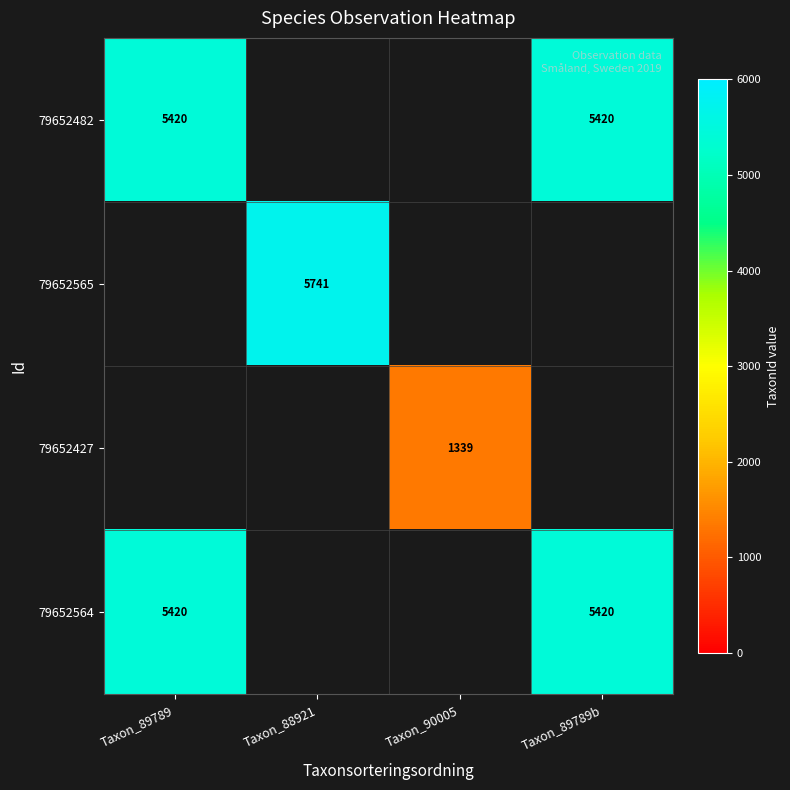

Which label corresponds to the smallest value in the chart?

Taxon_90005